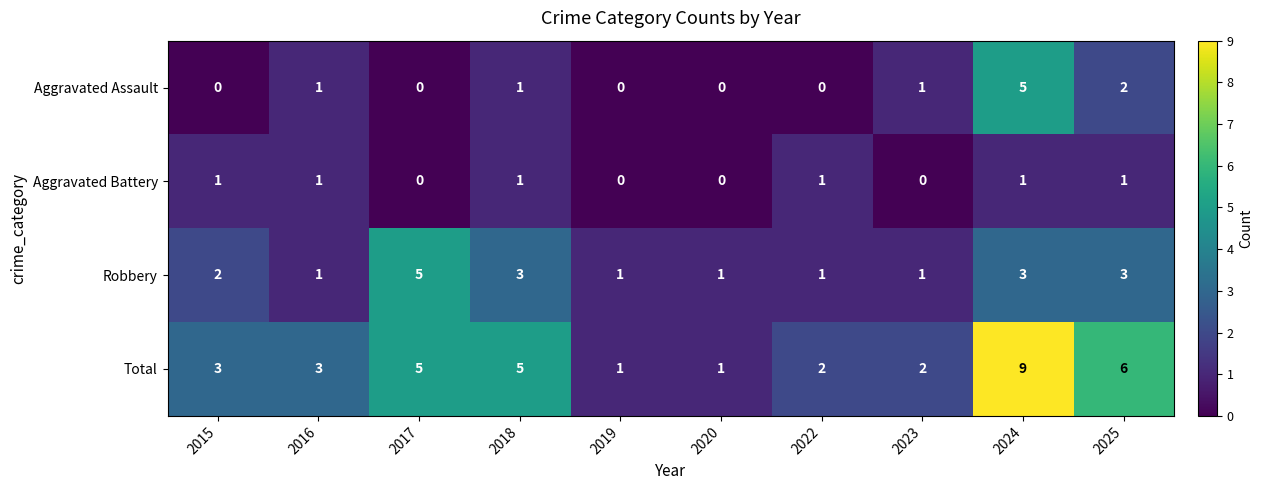

Between 2022 and 2024, which series saw the biggest shift?

Total